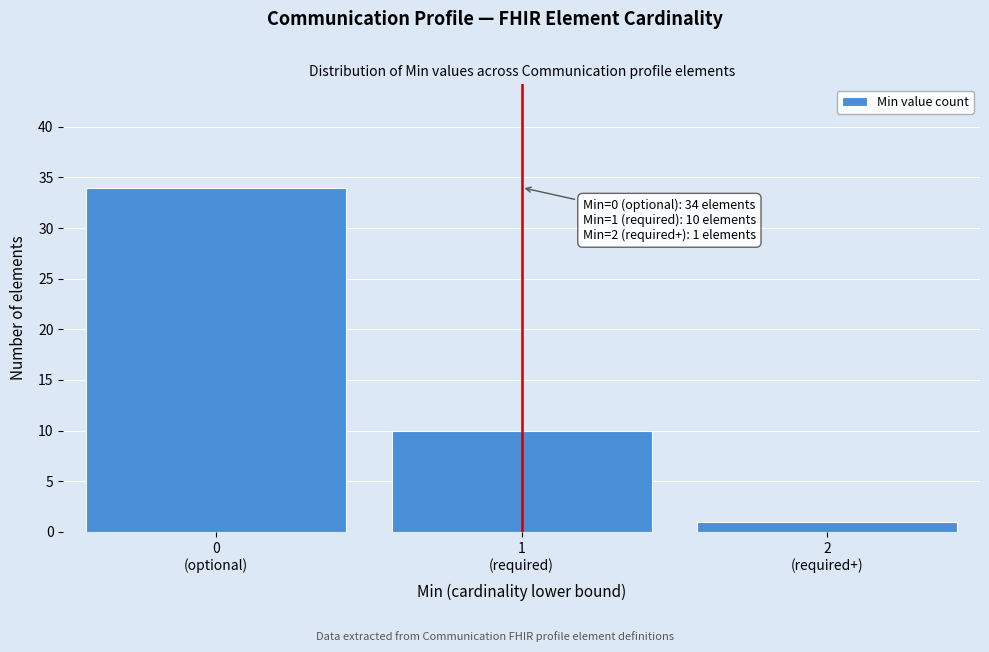

Reading left to right, what are all the values shown in this chart?

34	10	1